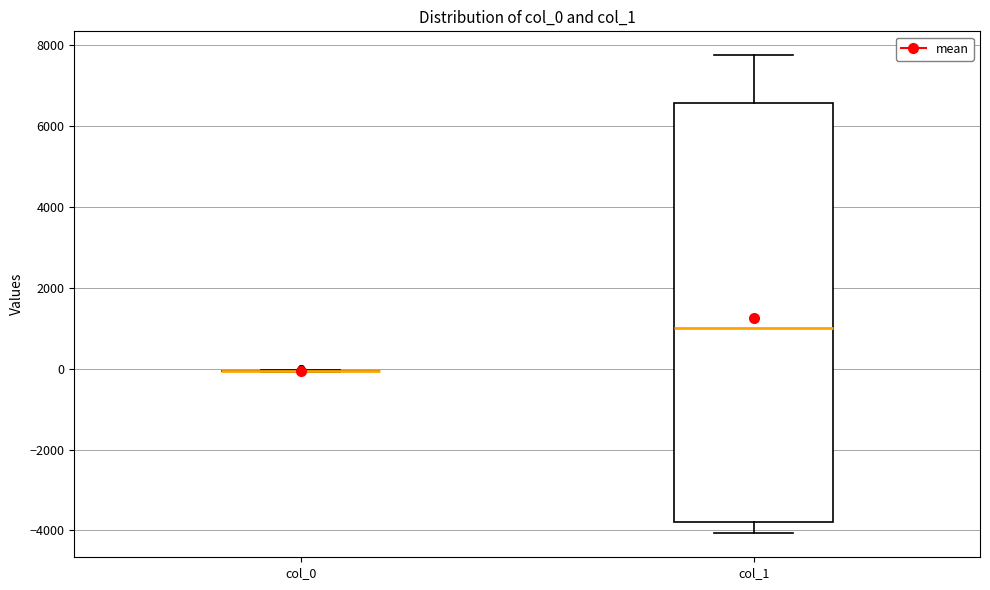

Reading left to right, transcribe this box plot: for each box, give where its median line is, the range the box spans, and where its two whiskers end, as read against the y-axis. The values are not printed on the chart, so give them approximately, as read against the axis.

col_0: box collapsed to a line at 0, whiskers 0 to 0
col_1: median 1000, box -3800 to 6600, whiskers -4000 to 7800